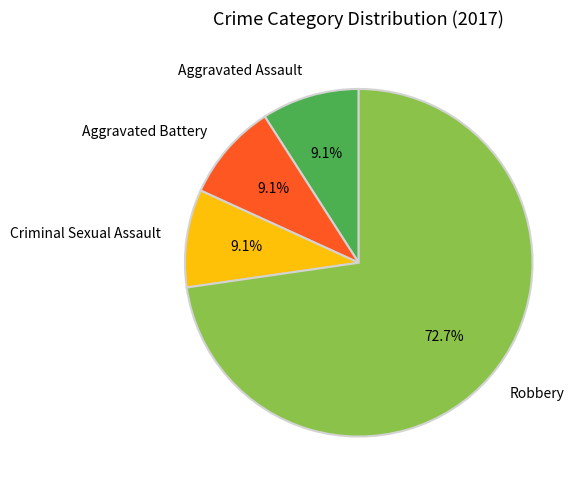

To the nearest percent, what is the difference between the largest and smallest slice percentages?

64%